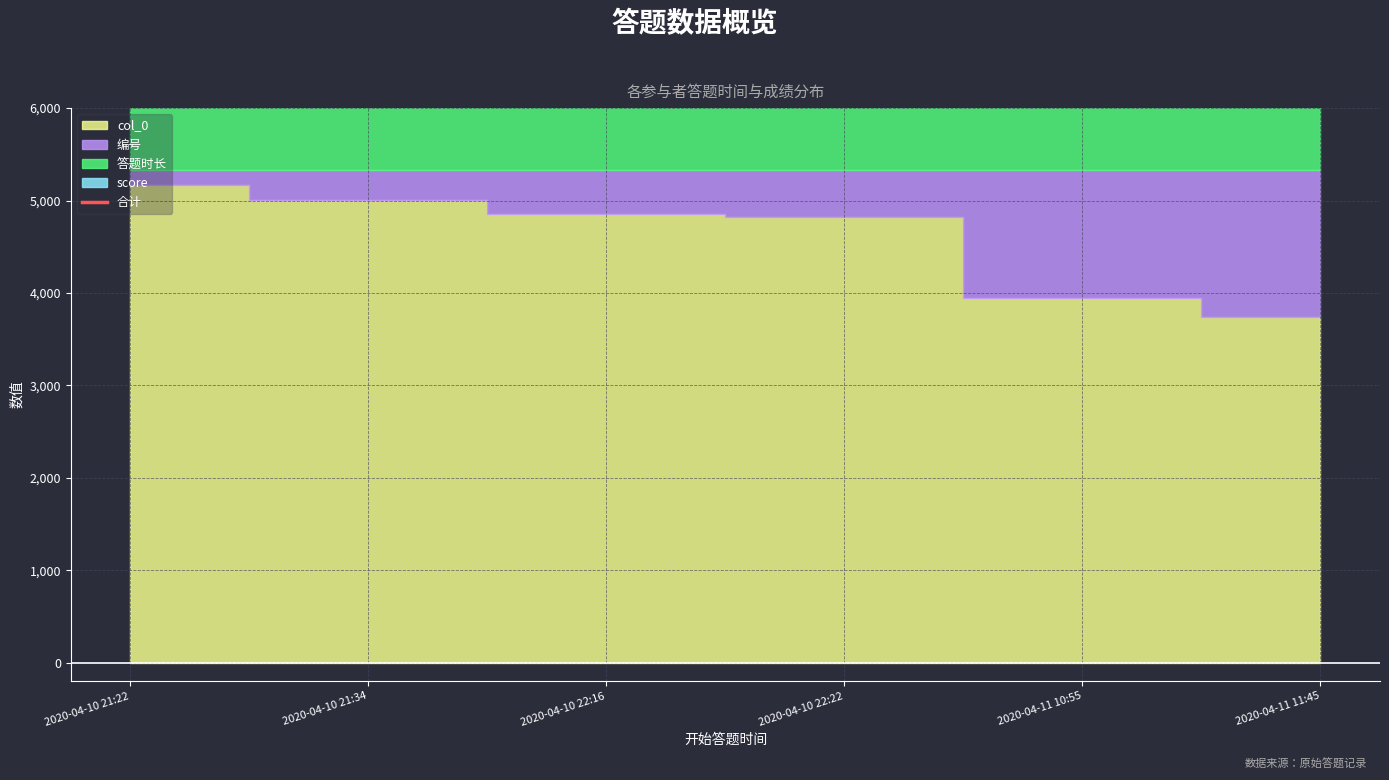

Where does the data first go above 7046?

2020-04-10 21:34